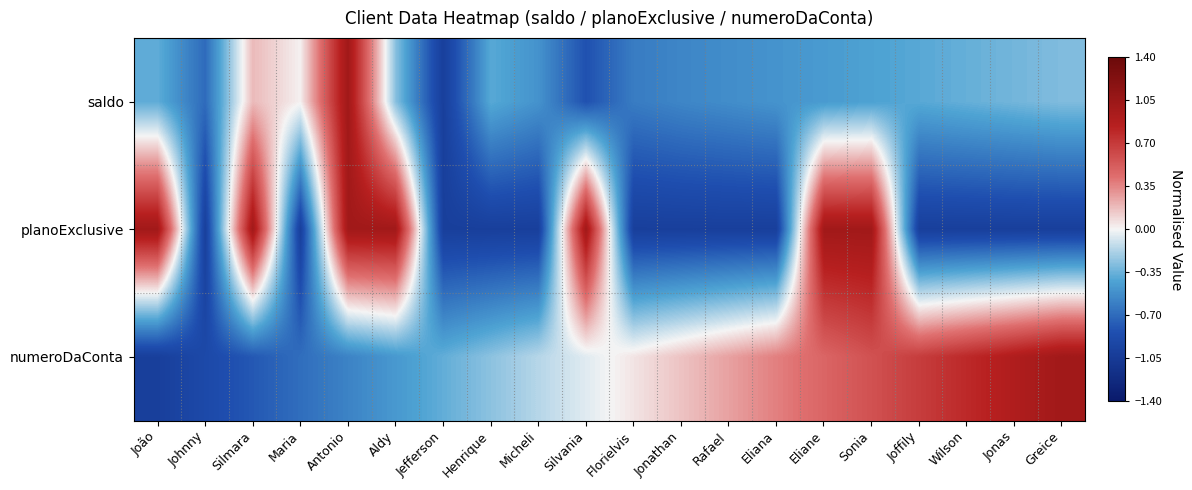

Which series has the largest range (max minus min)?

saldo